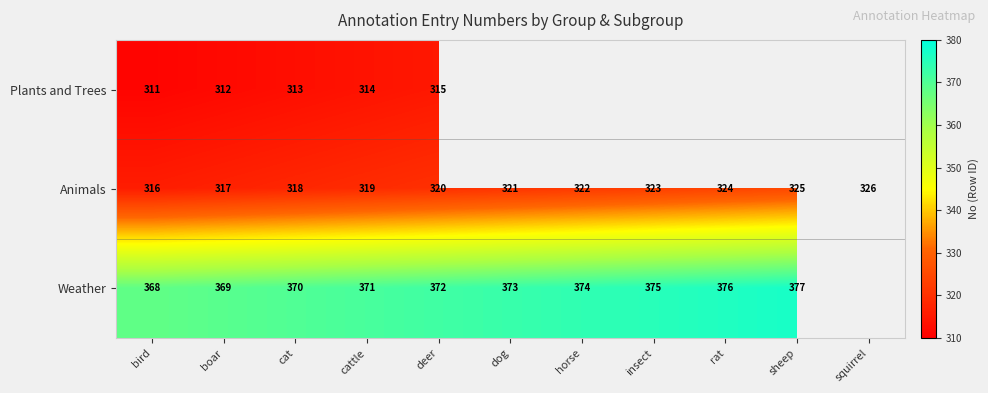

Which label corresponds to the largest value in the chart?

sheep